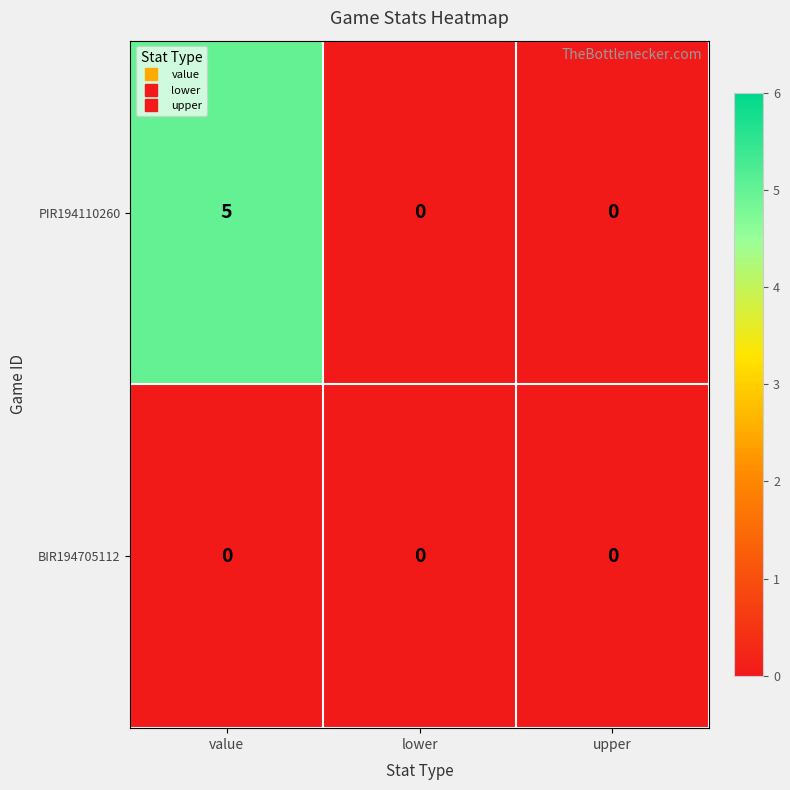

What is the maximum value shown in the chart?

5